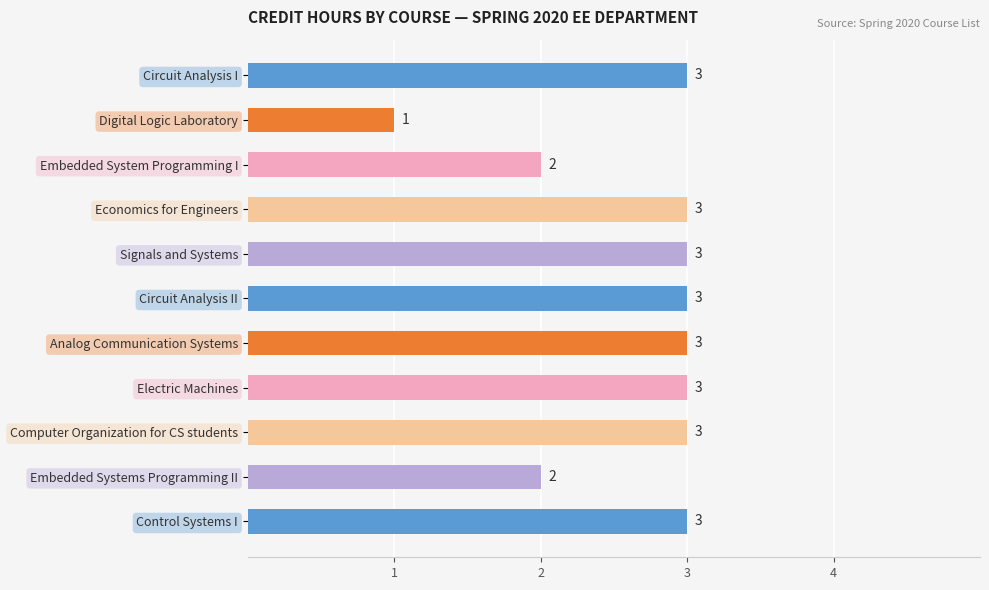

Which category has the lowest value across all series?

Digital Logic Laboratory